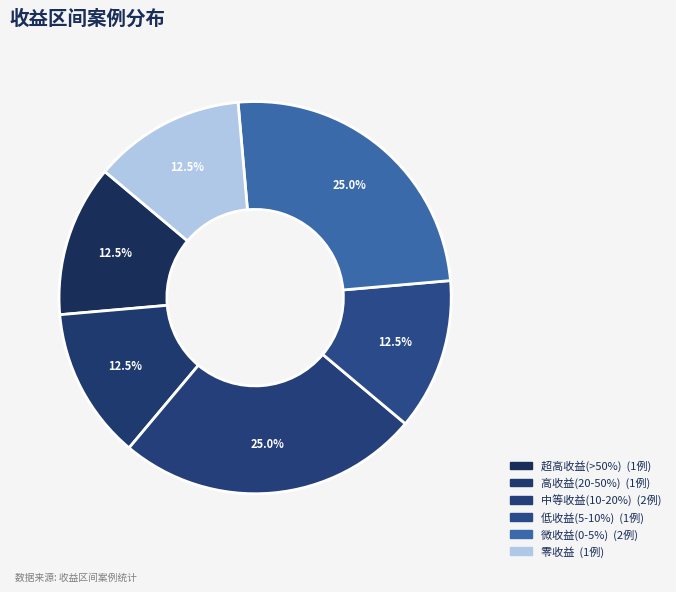

How many slices are in this pie chart?

6